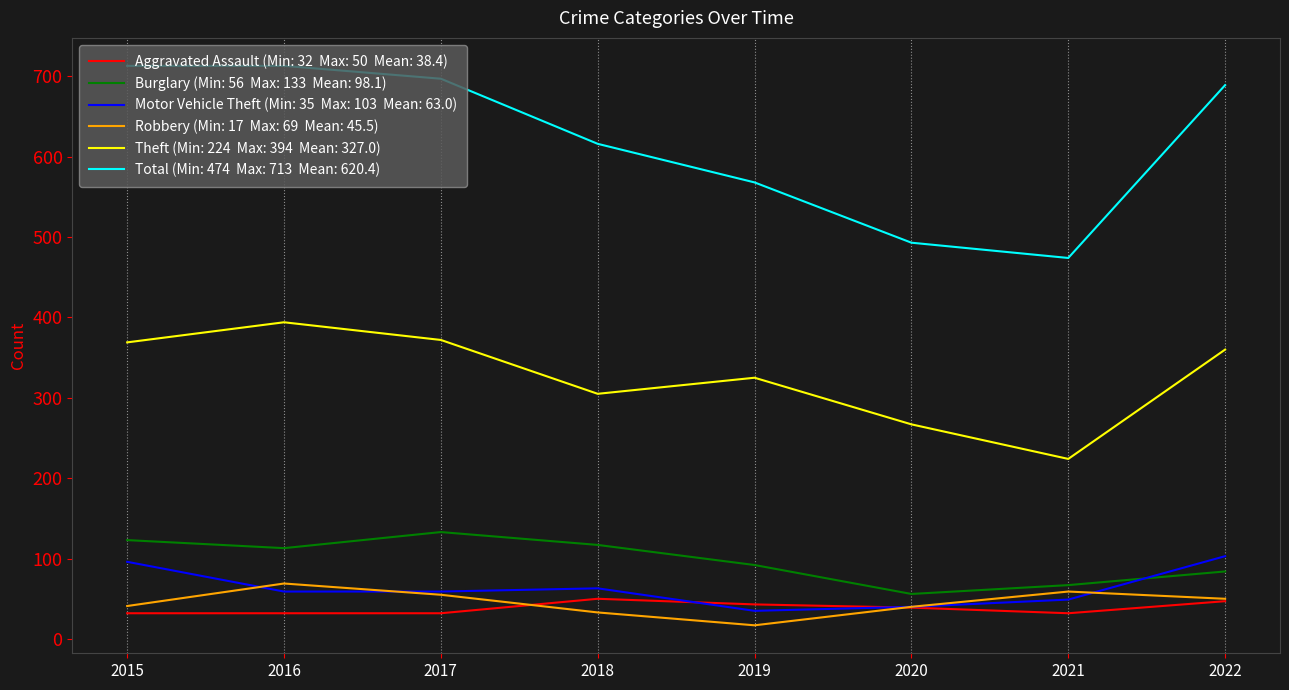

What is the total value across all series at 2015?

1374